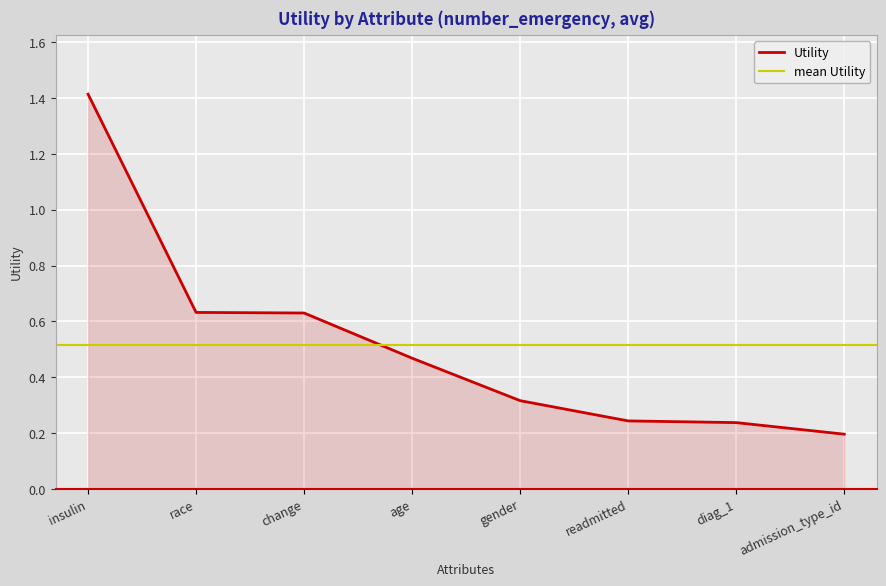

Reading left to right, extract all data points from this chart.

1.4	0.6	0.6	0.5	0.3	0.2	0.2	0.2